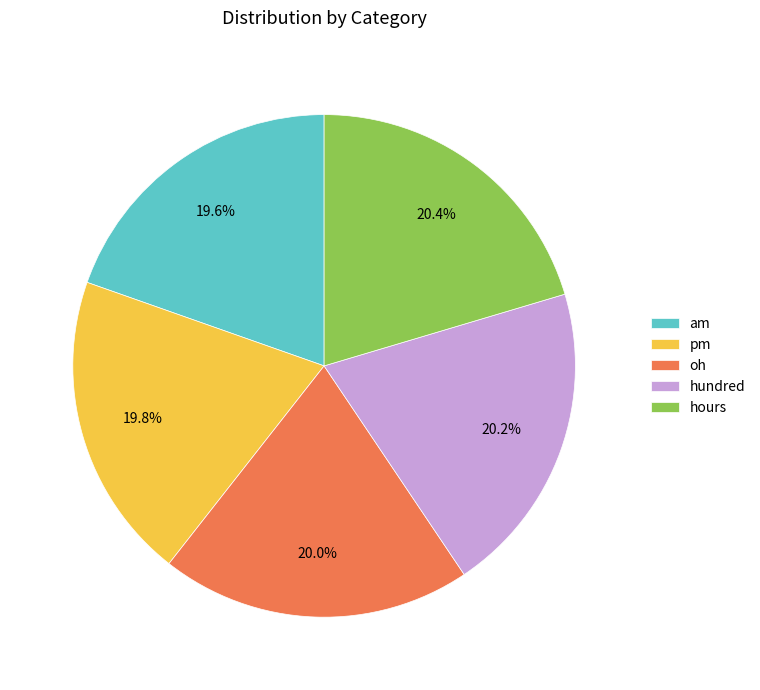

Count the number of slices in the pie.

5